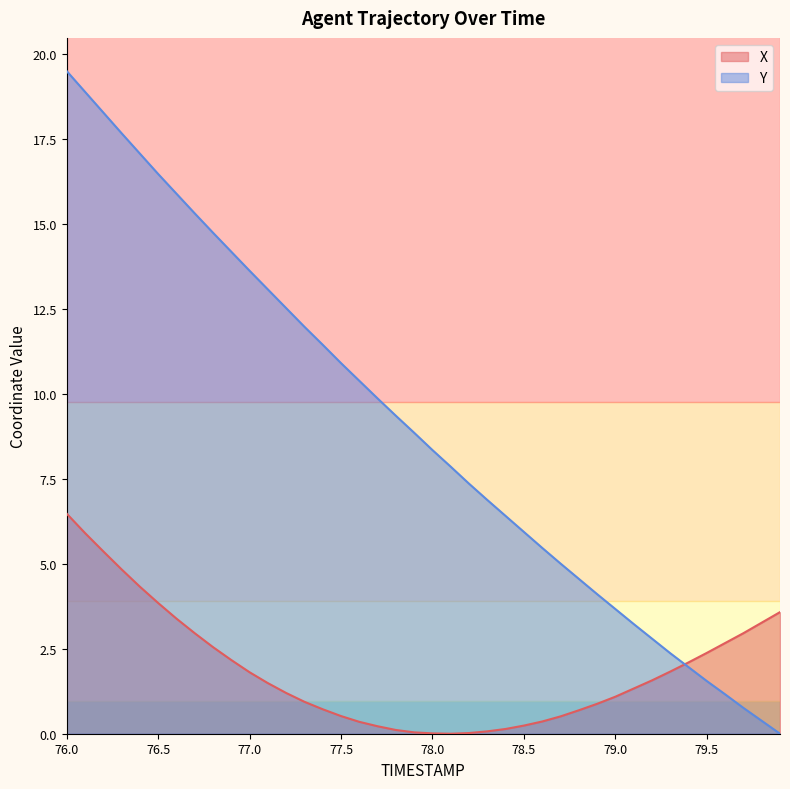

What is the spread (max minus min) of values at 79.5?

0.8